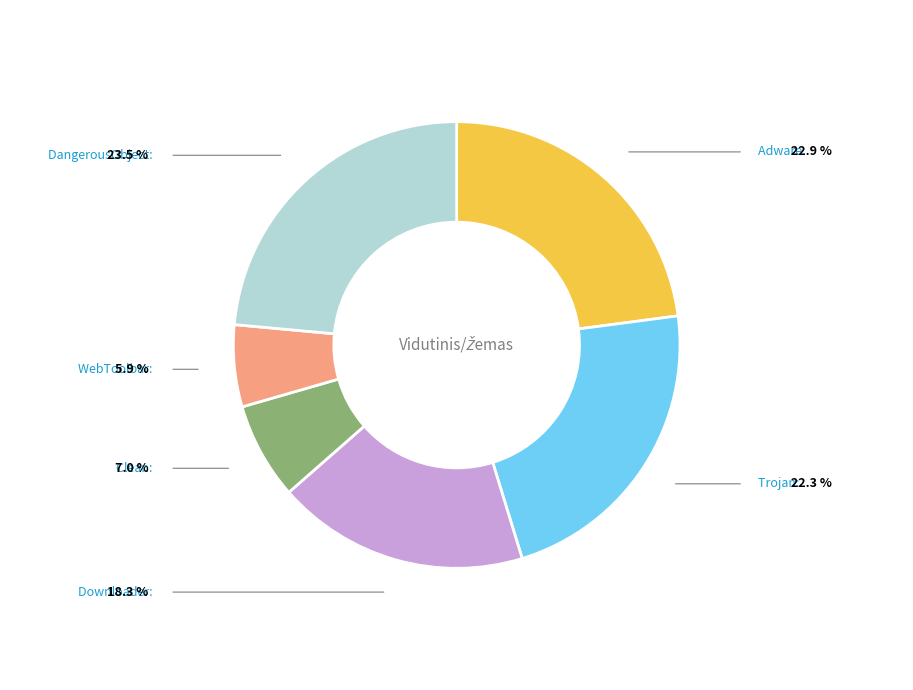

How many slices are in this pie chart?

6